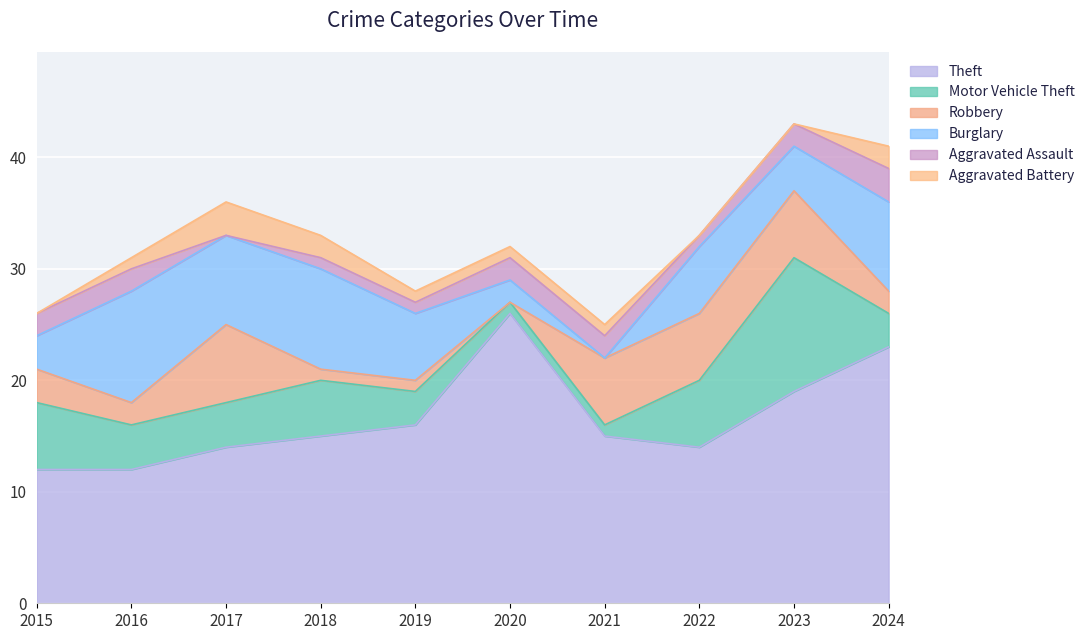

Rank the series by their maximum value, from lowest to highest.

Aggravated Assault, Aggravated Battery, Robbery, Burglary, Motor Vehicle Theft, Theft